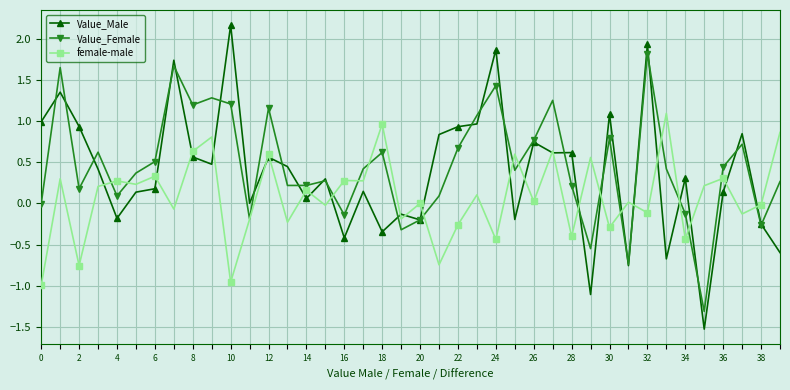

True or false: Value_Male has more than 0 points higher than both neighbors.

True